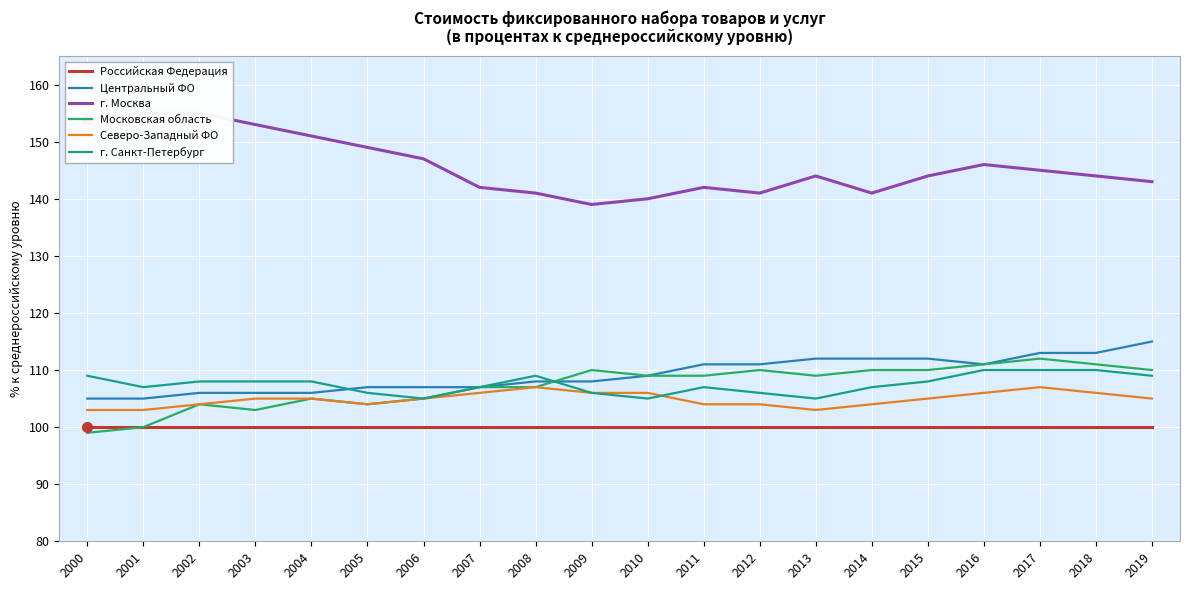

What is the value of the Центральный ФО point at the 12th from the left?

111